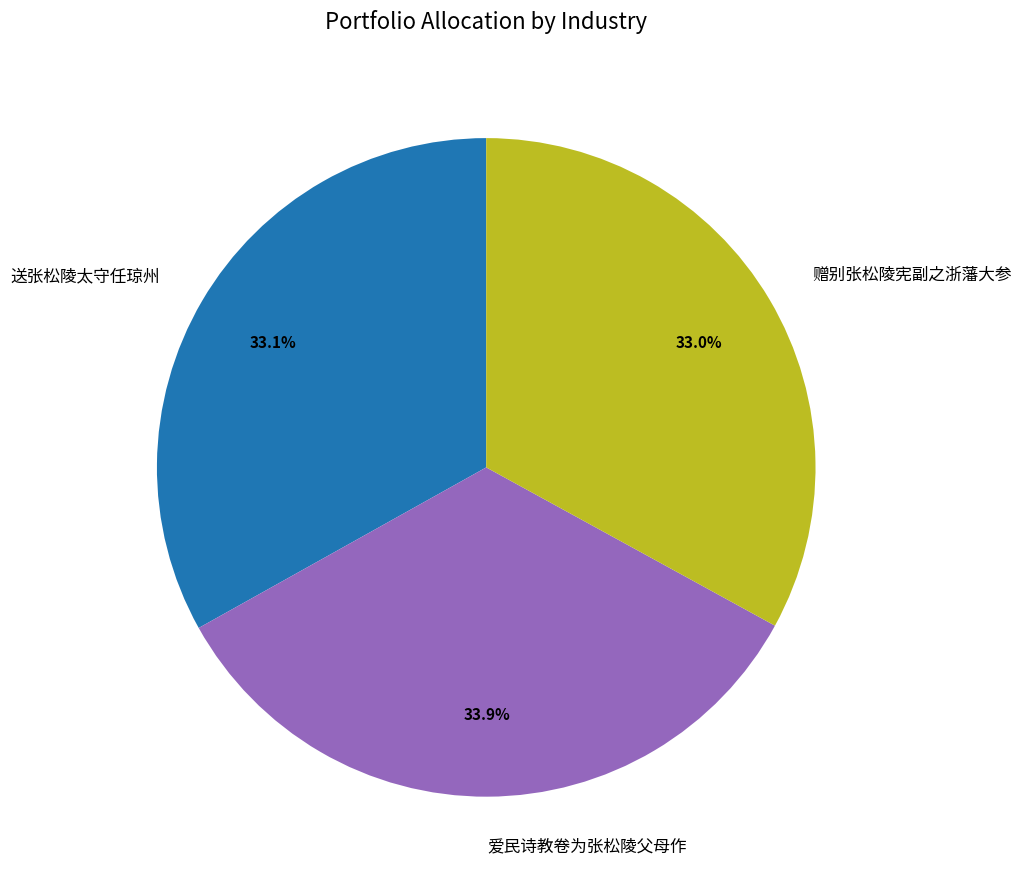

True or false: 赠别张松陵宪副之浙藩大参 accounts for 33% of the total.

True